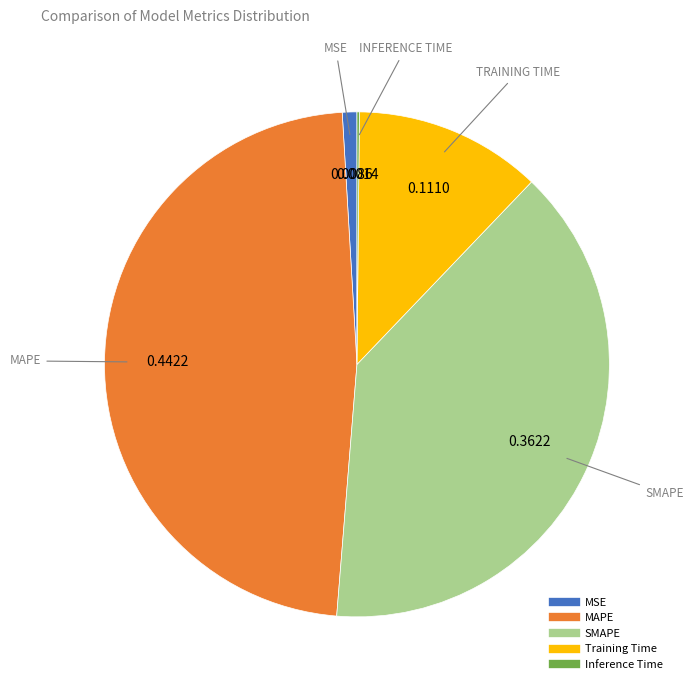

Which has a higher value, MSE or SMAPE?

SMAPE